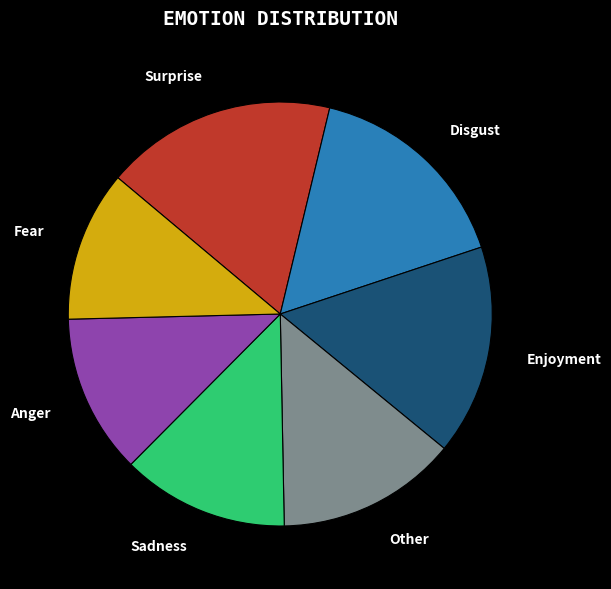

What is the ratio of the value at Surprise to the value at Other?

1.3